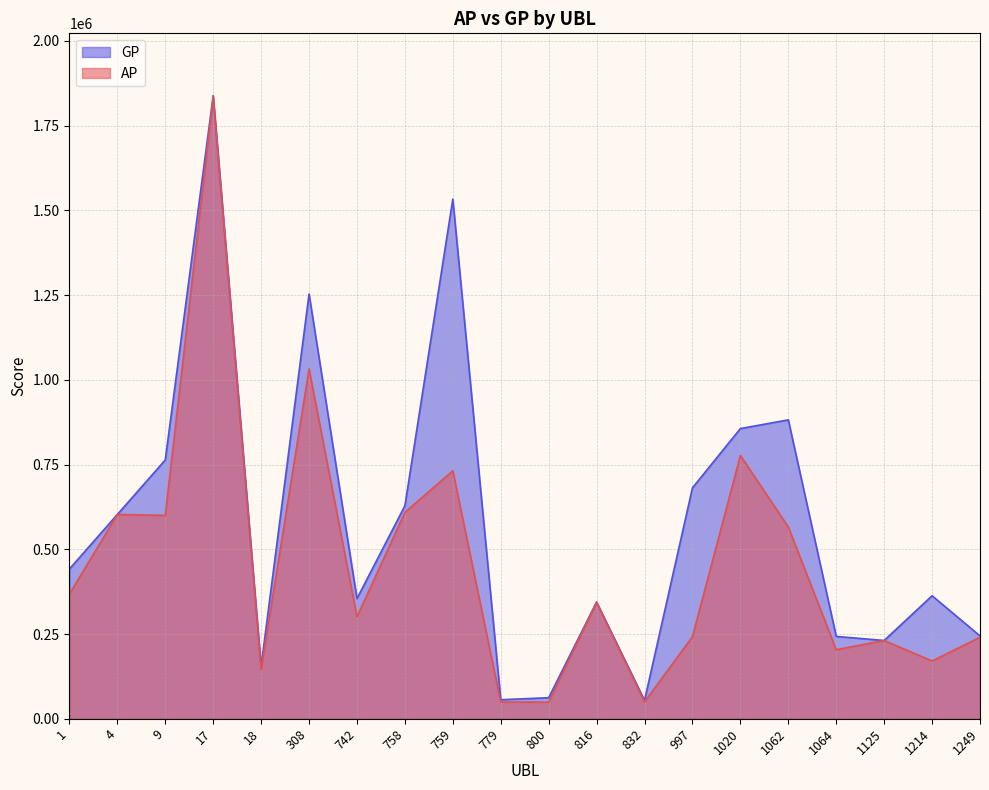

Where is GP nearest to the value 946296?

1062